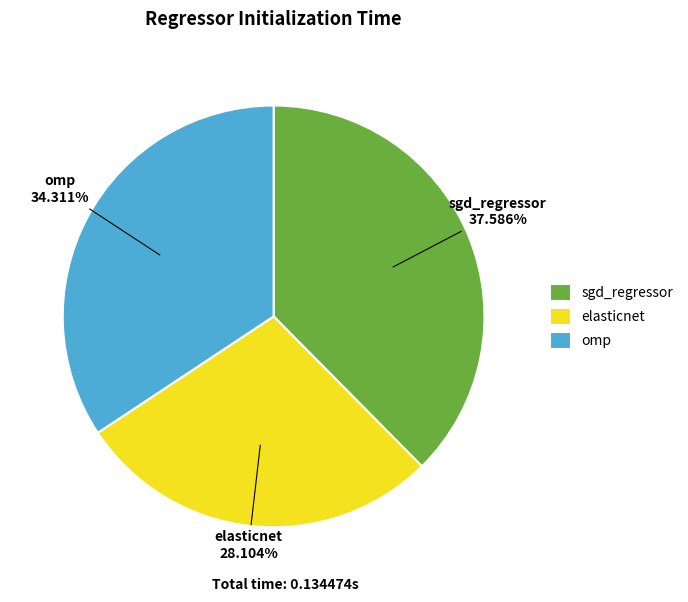

Is sgd_regressor the majority of the pie?

No